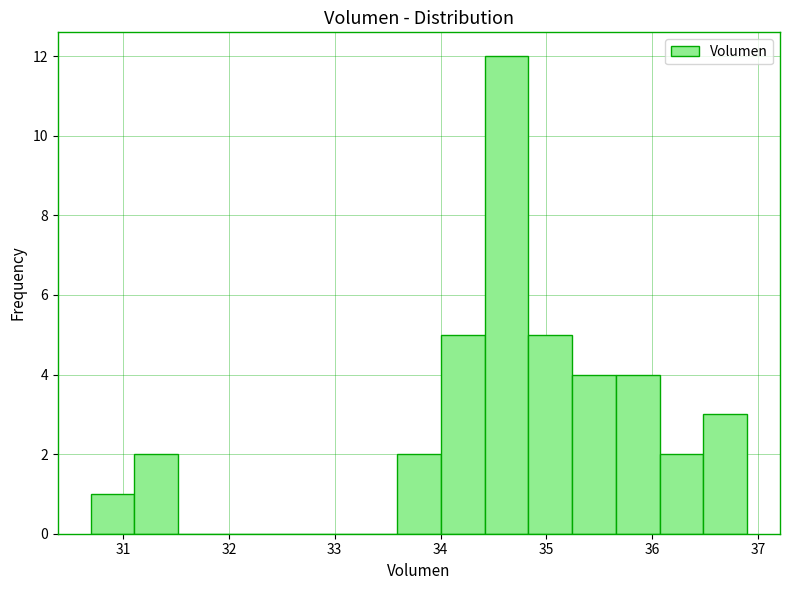

Reading left to right, list every bar in this chart as the range it spans on the x-axis followed by its height. Neither the bar edges nor the heights are printed on the chart, so give them approximately, as read against the axes.

30.7 to 31.1: 1
31.1 to 31.5: 2
31.5 to 31.9: 0
31.9 to 32.3: 0
32.3 to 32.8: 0
32.8 to 33.2: 0
33.2 to 33.6: 0
33.6 to 34.0: 2
34.0 to 34.4: 5
34.4 to 34.8: 12
34.8 to 35.2: 5
35.2 to 35.7: 4
35.7 to 36.1: 4
36.1 to 36.5: 2
36.5 to 36.9: 3